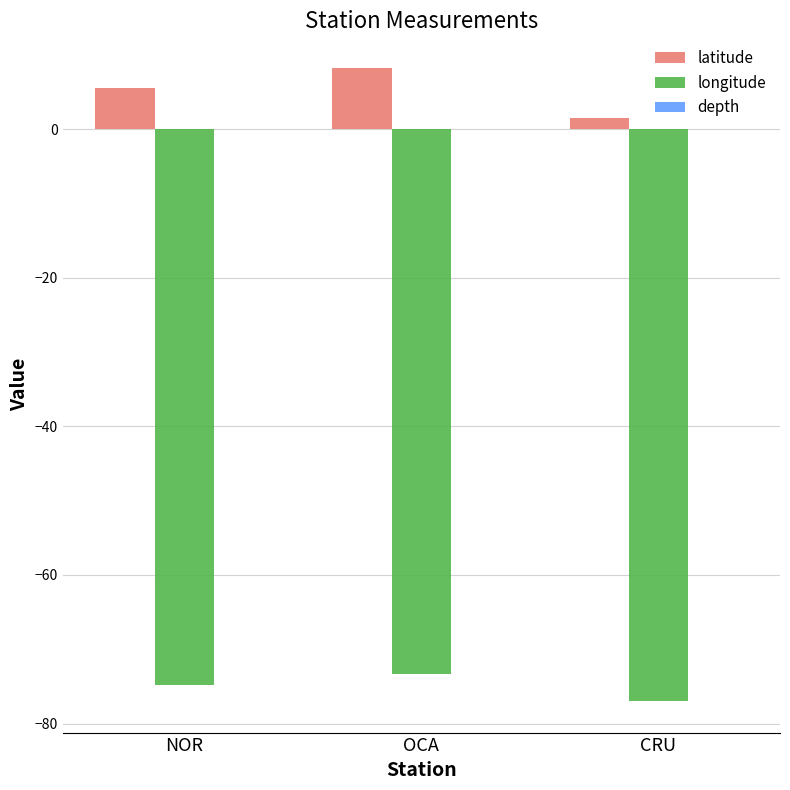

How many bars are there in each group?

2